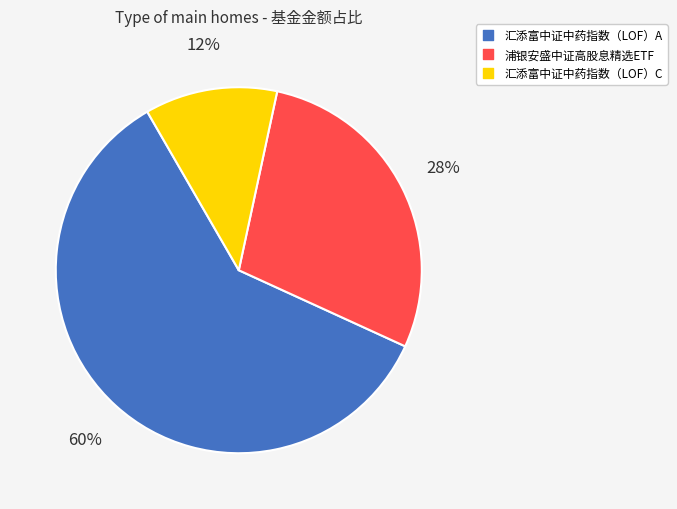

The 汇添富中证中药指数（LOF）C slice represents 12% of the pie. True or false?

True